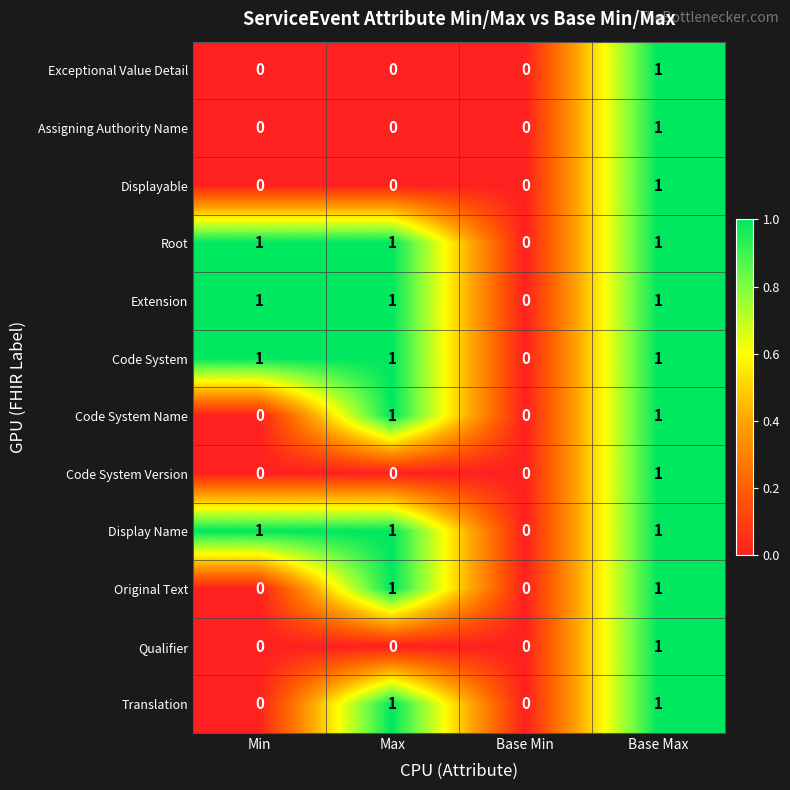

Is the value of Extension at Min greater than the value of Displayable at Base Min?

Yes